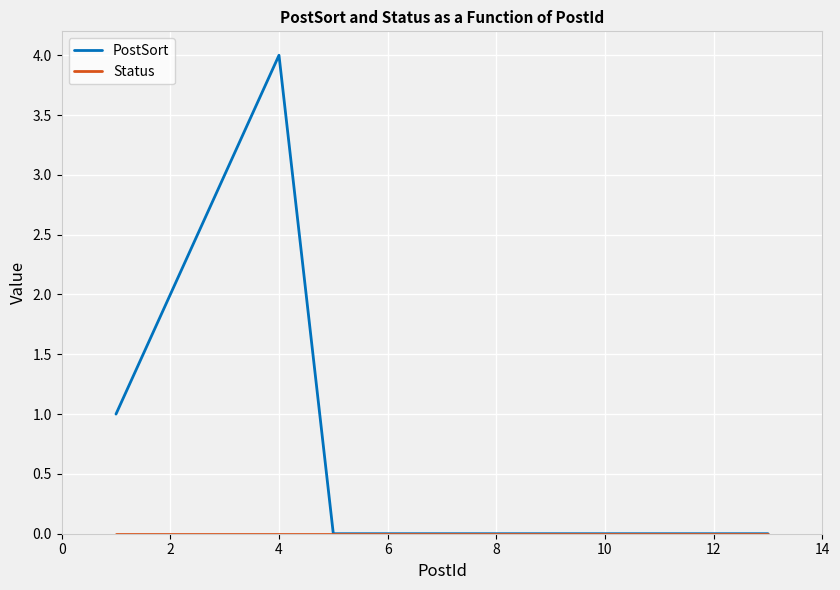

What is the maximum value shown in the chart?

4